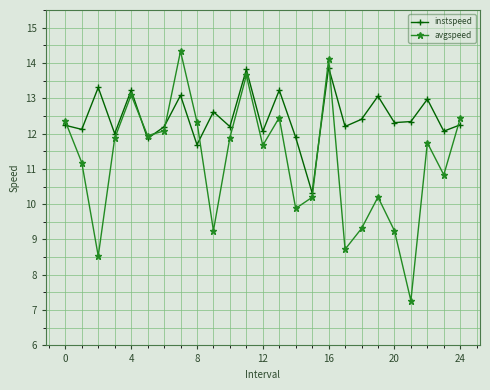

What is the greatest value displayed?

14.3